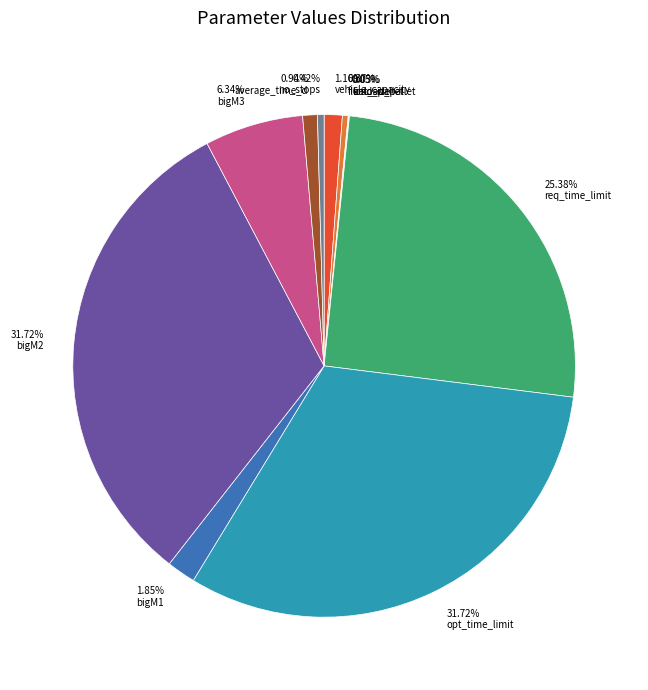

Does any single category account for the majority?

No